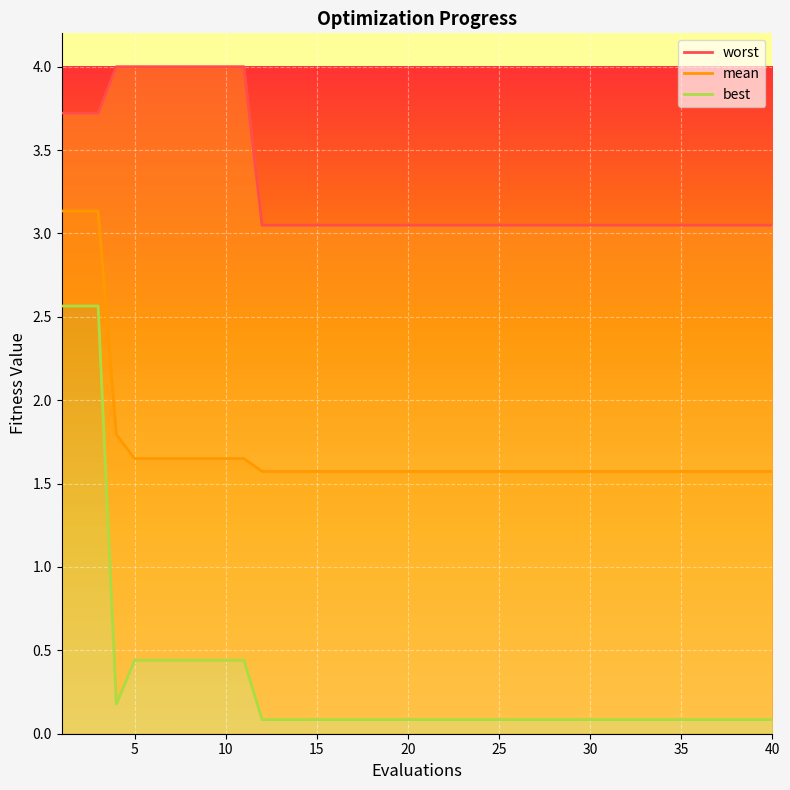

Is it true that mean equals 0.4 at 15?

False